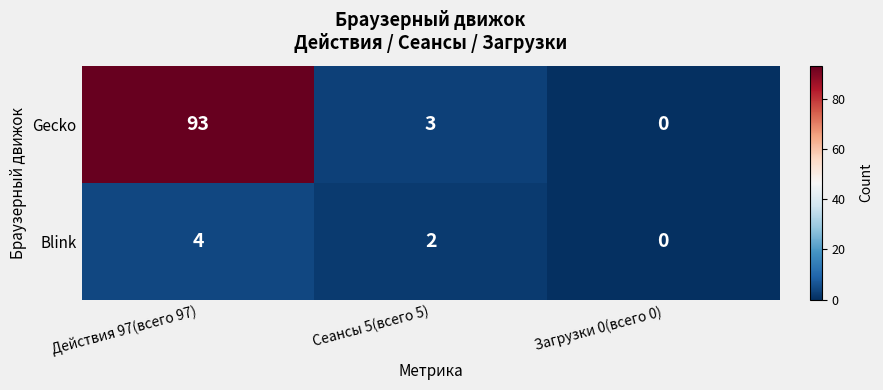

Reading right to left, what are all the values shown in this chart?

Gecko: Загрузки 0(всего 0)=0	Сеансы 5(всего 5)=3	Действия 97(всего 97)=93
Blink: Загрузки 0(всего 0)=0	Сеансы 5(всего 5)=2	Действия 97(всего 97)=4